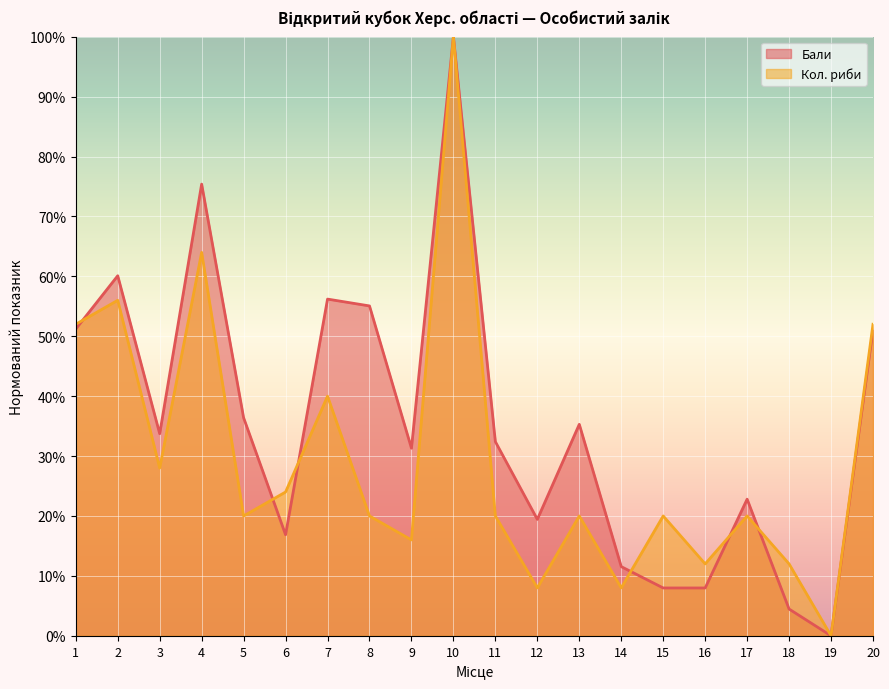

What is the sum of the Кол. риби values at 3 and 14?

36.0